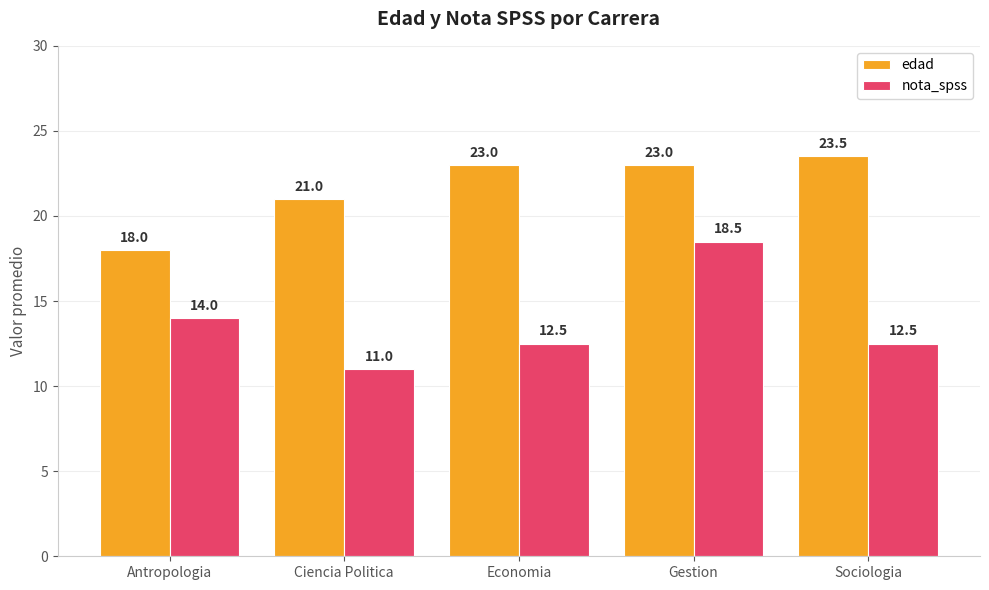

At how many categories does at least one series exceed 22?

3